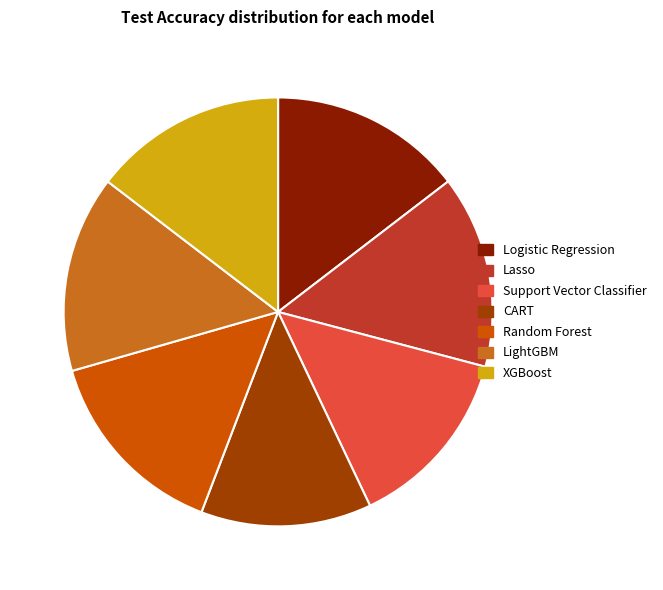

Is there a majority slice in this chart?

No